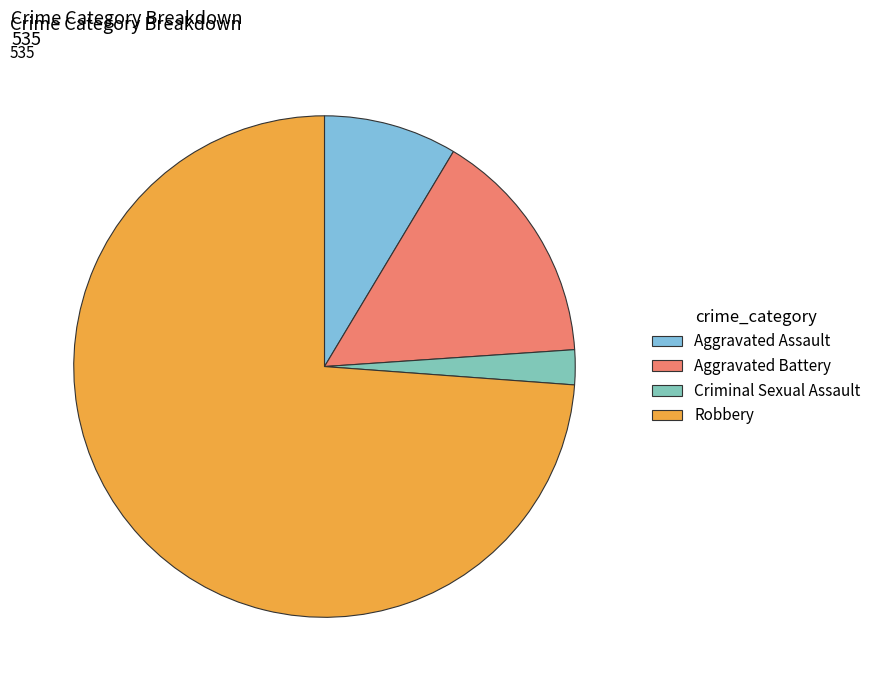

Which has a higher value, Criminal Sexual Assault or Aggravated Assault?

Aggravated Assault